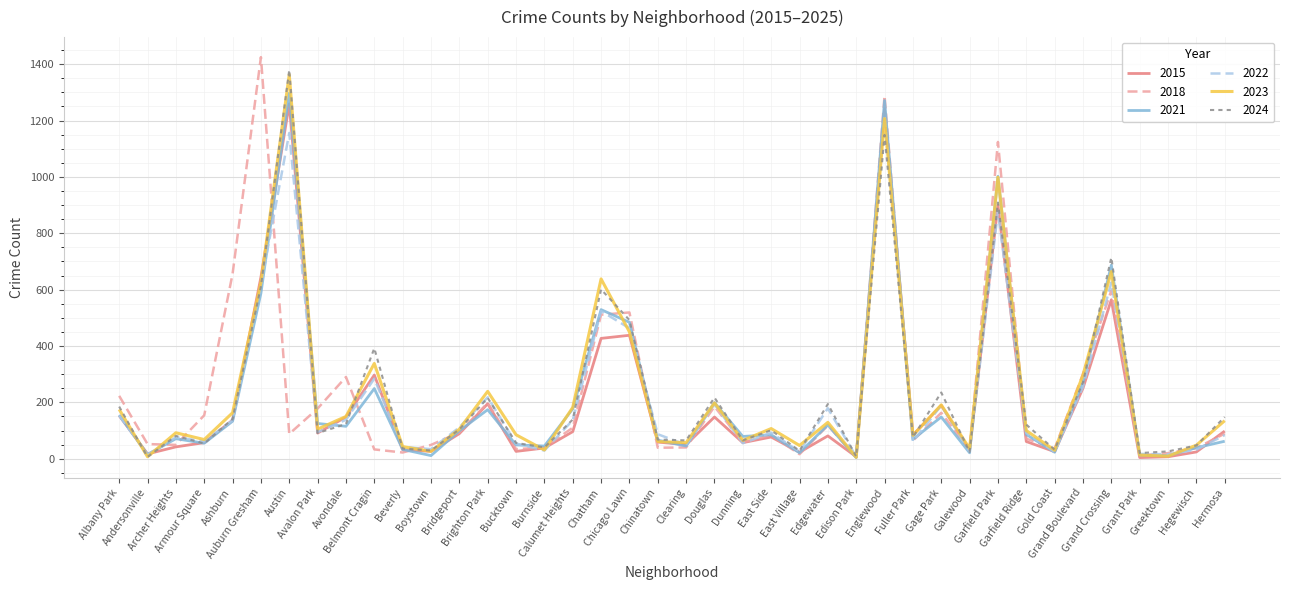

What position from the right is Belmont Cragin?

31